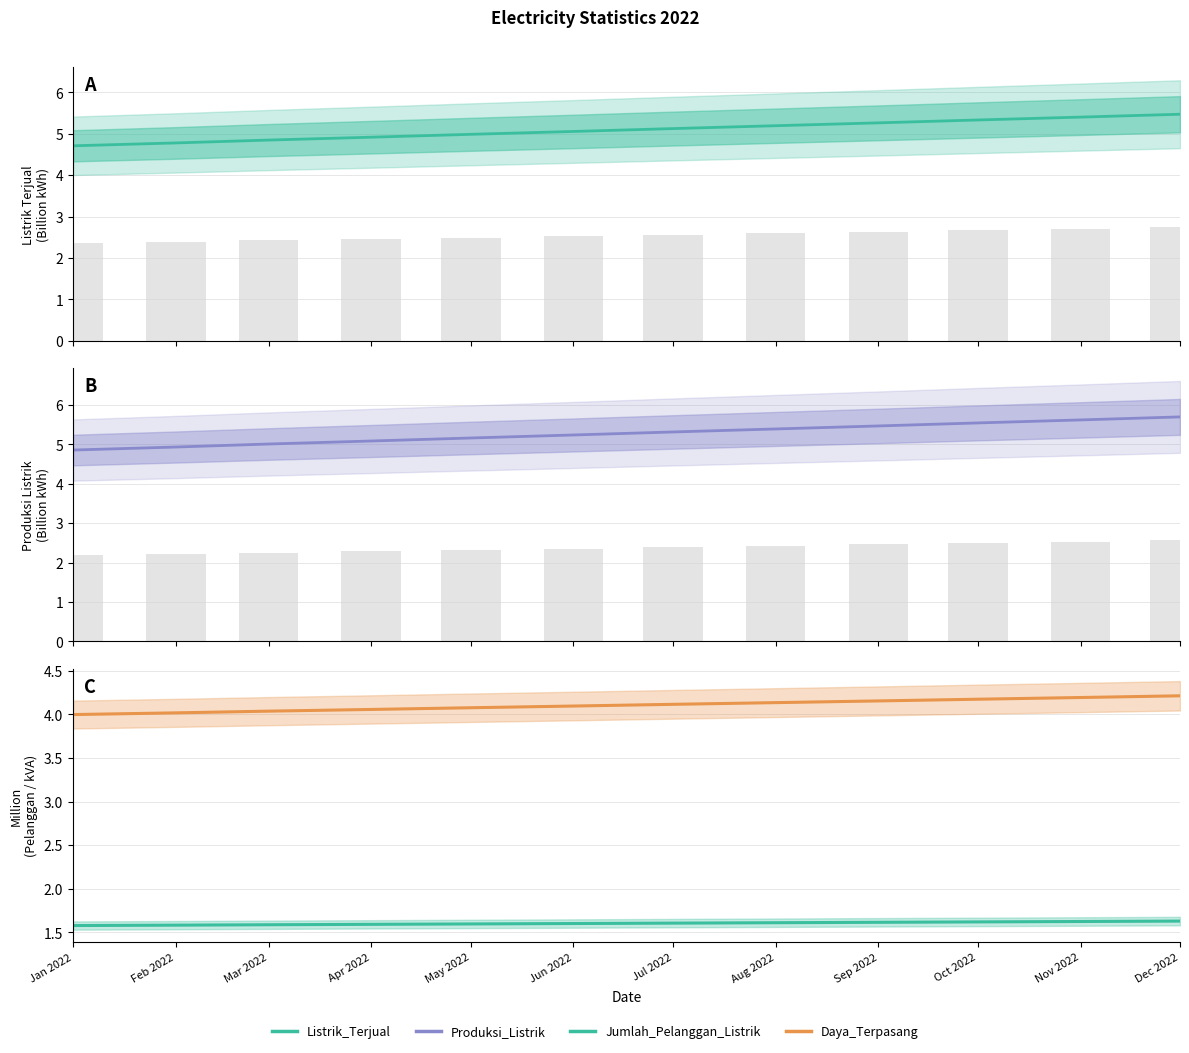

Between Jul 2022 and Dec 2022, which is larger?

Dec 2022